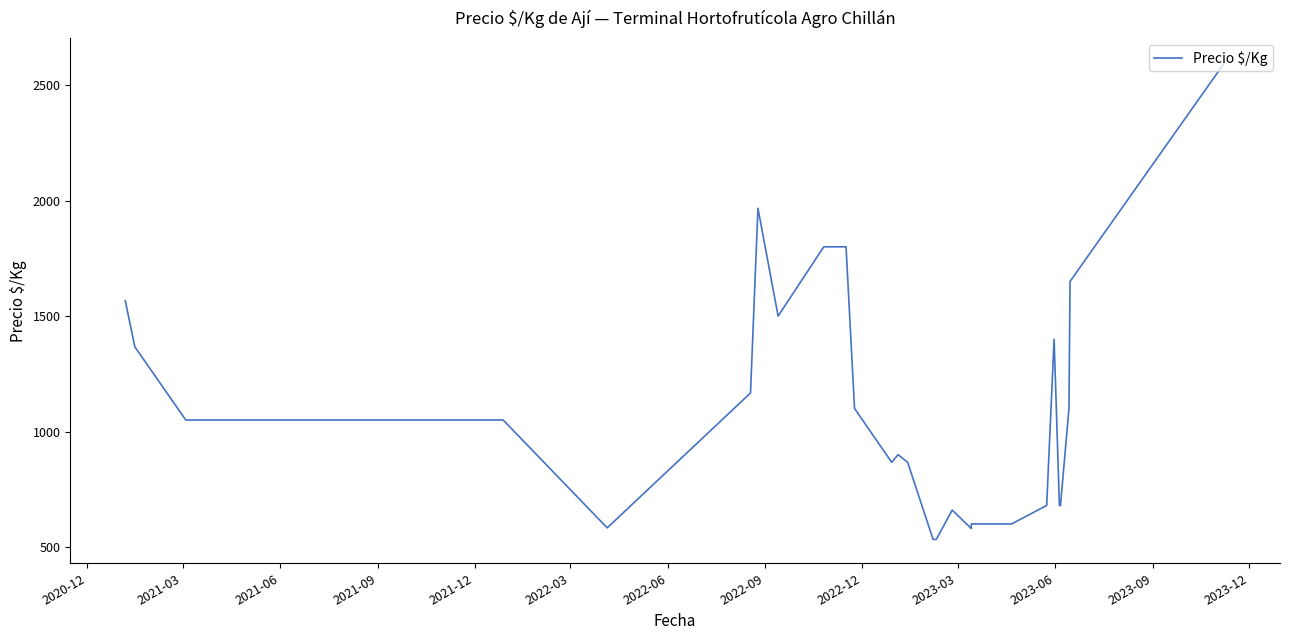

Reading left to right, what are all the values shown in this chart?

1567	1367	1050	1050	583	1167	1967	1500	1800	1800	1100	867	900	867	533	533	660	580	580	600	600	600	600	600	600	600	600	600	600	600	600	600	680	680	1400	680	680	1100	1650	2600